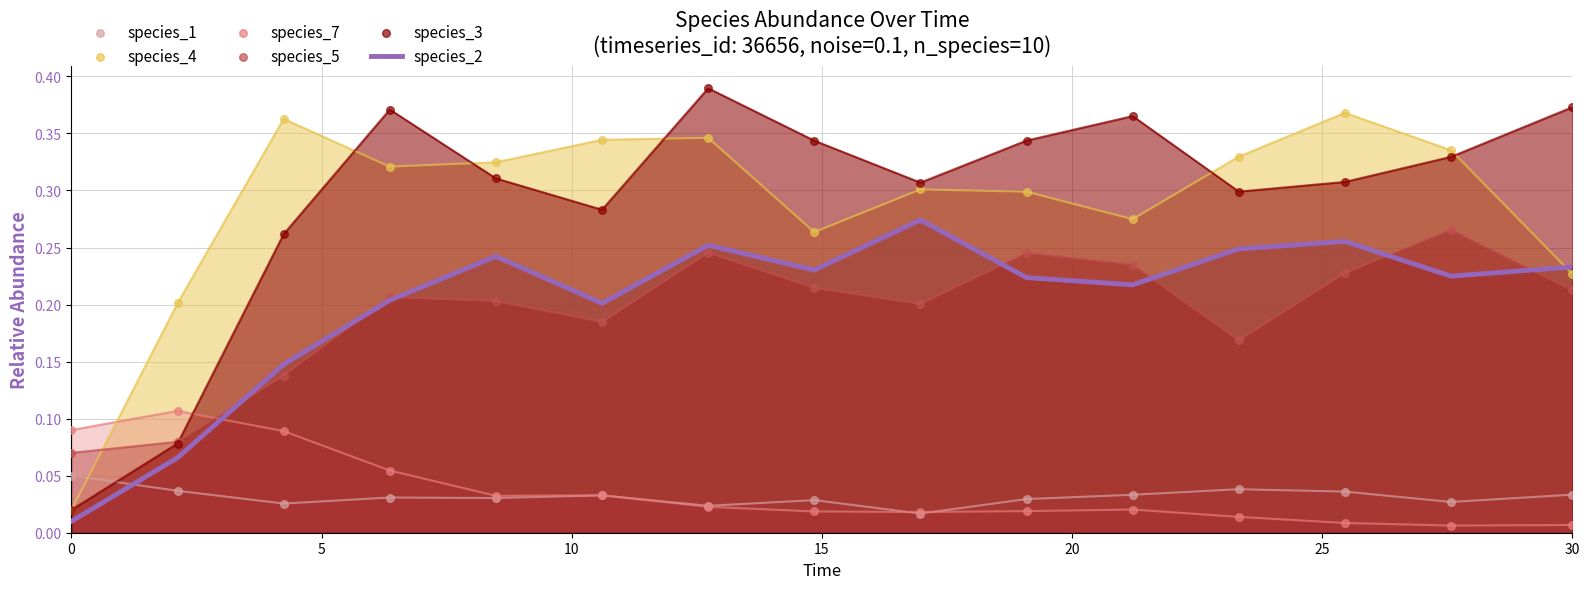

Which series reaches the maximum Y coordinate?

species_3